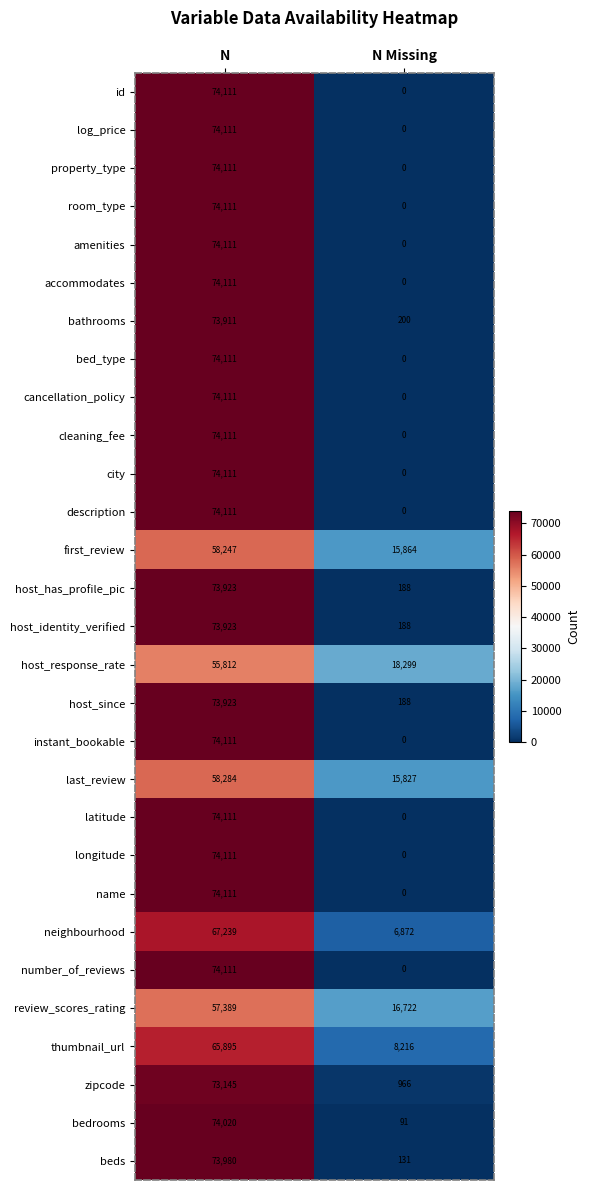

The value of property_type at N is 74111. True or false?

True